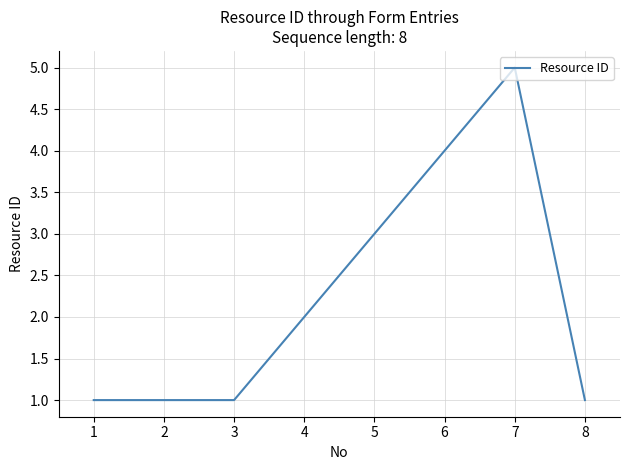

The chart shows a value of 3 at 5. True or false?

True